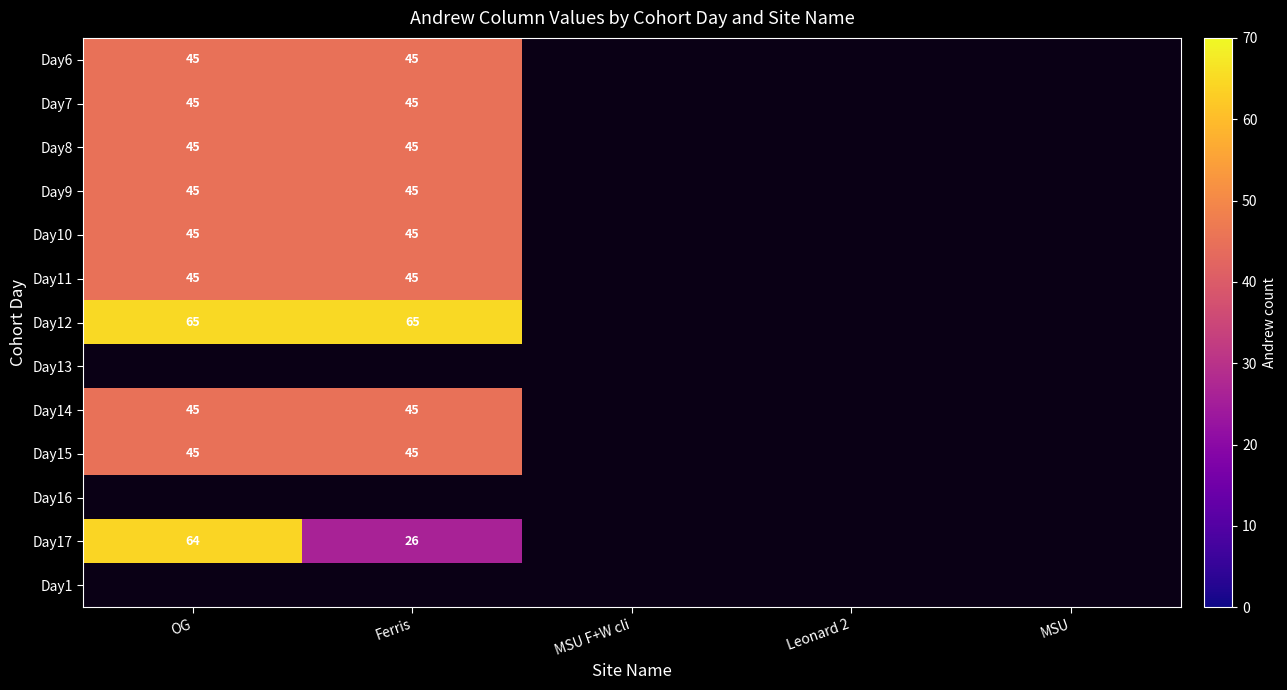

How many categories are shown in the chart?

5